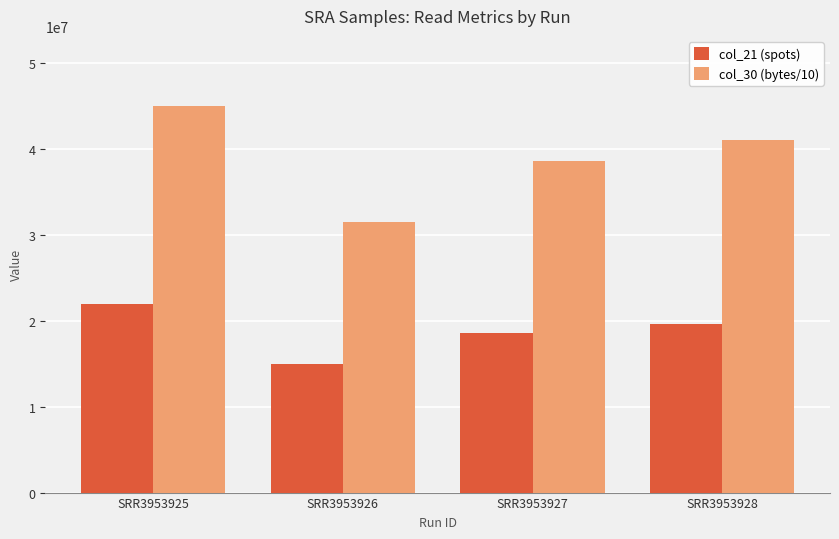

Which label corresponds to the largest value in the chart?

SRR3953925